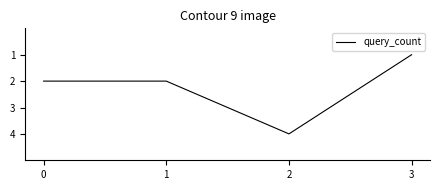

What is the difference between the maximum and minimum values?

3